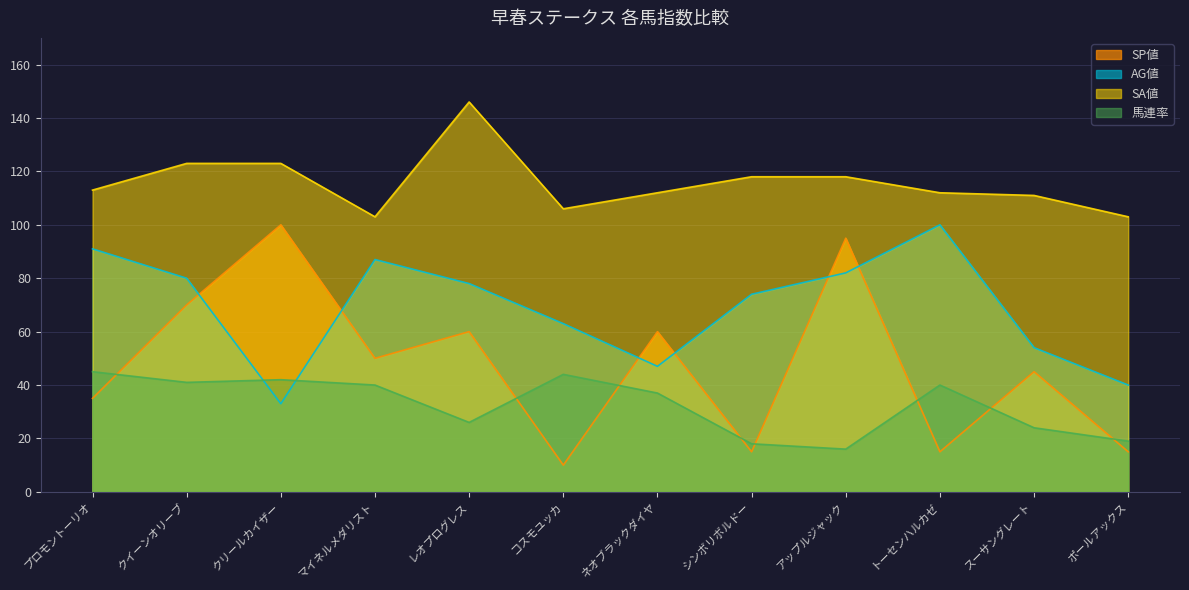

True or false: 馬連率 and SA値 cross at least once.

False